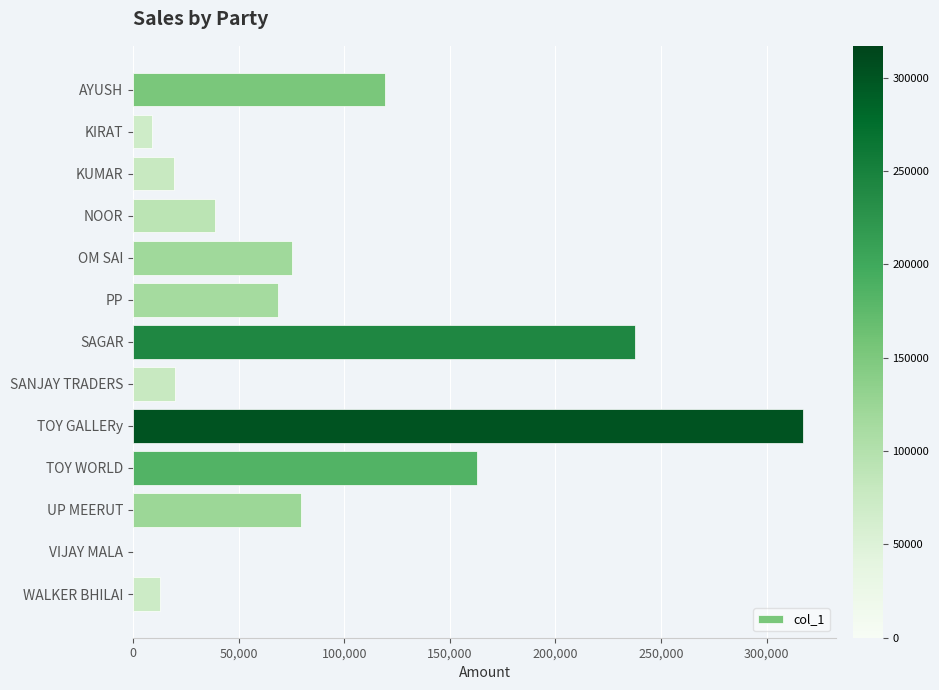

What is the sum of all values?

1160137